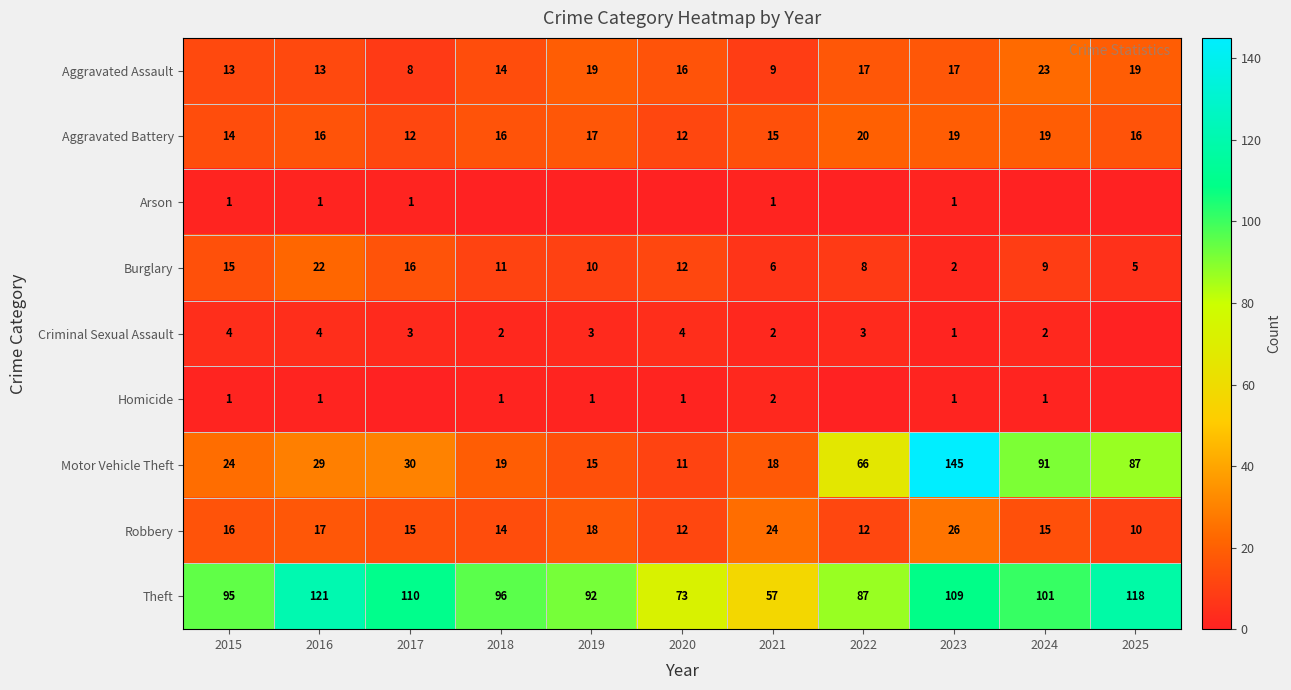

What is the difference between the highest and lowest values at 2022?

87